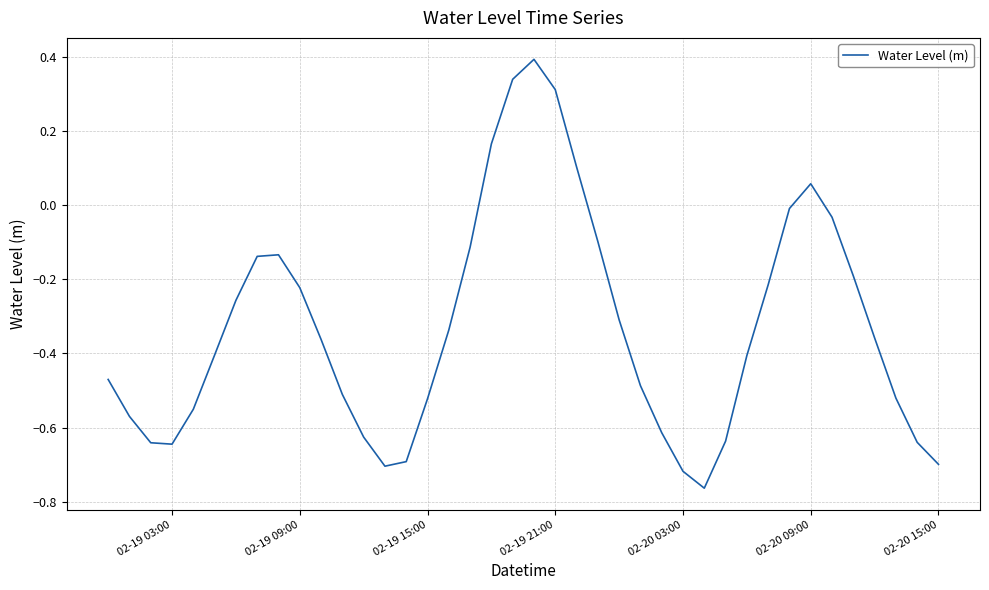

What is the greatest value displayed?

0.4